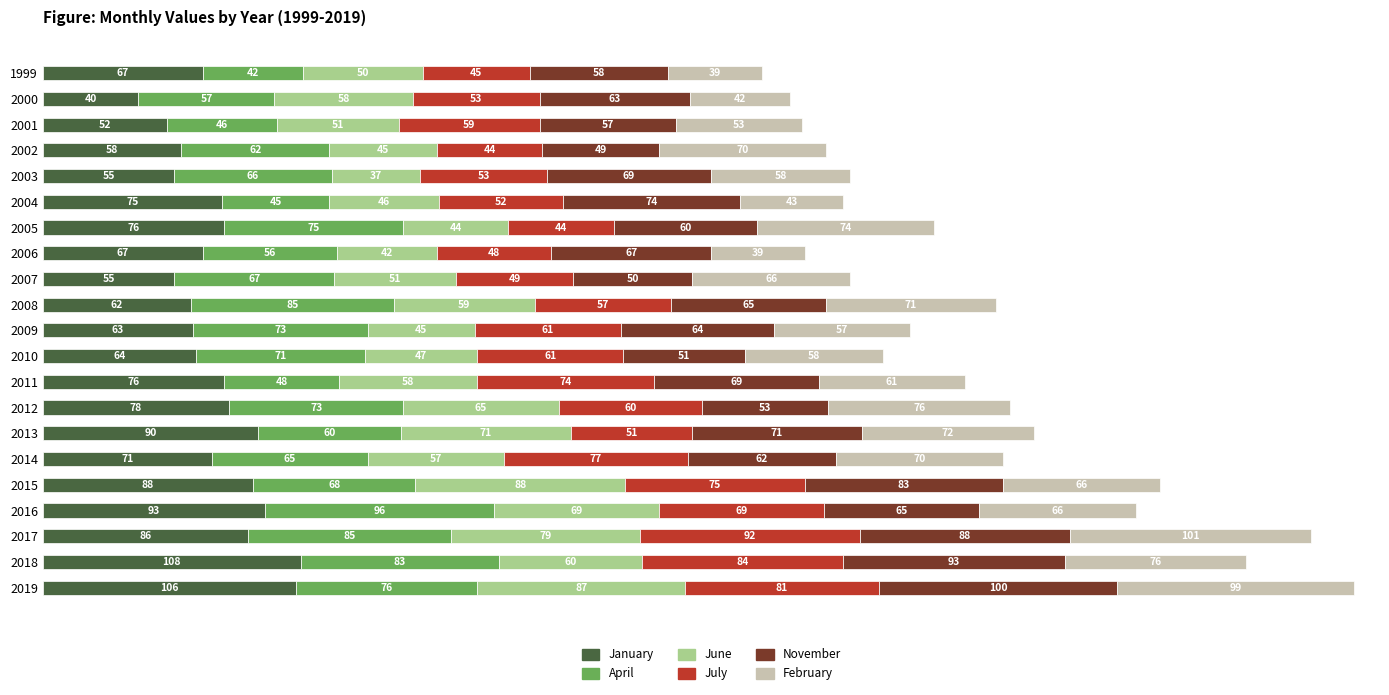

What is the total value across all series at 2002?

328